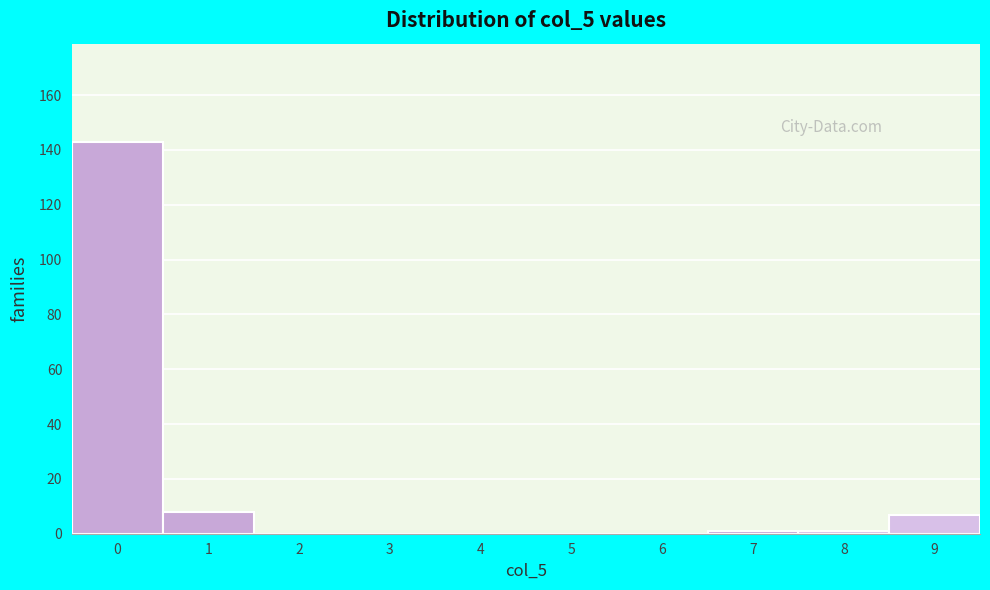

Reading left to right, extract all data points from this chart.

0=143	1=8	2=0	3=0	4=0	5=0	6=0	7=1	8=1	9=7